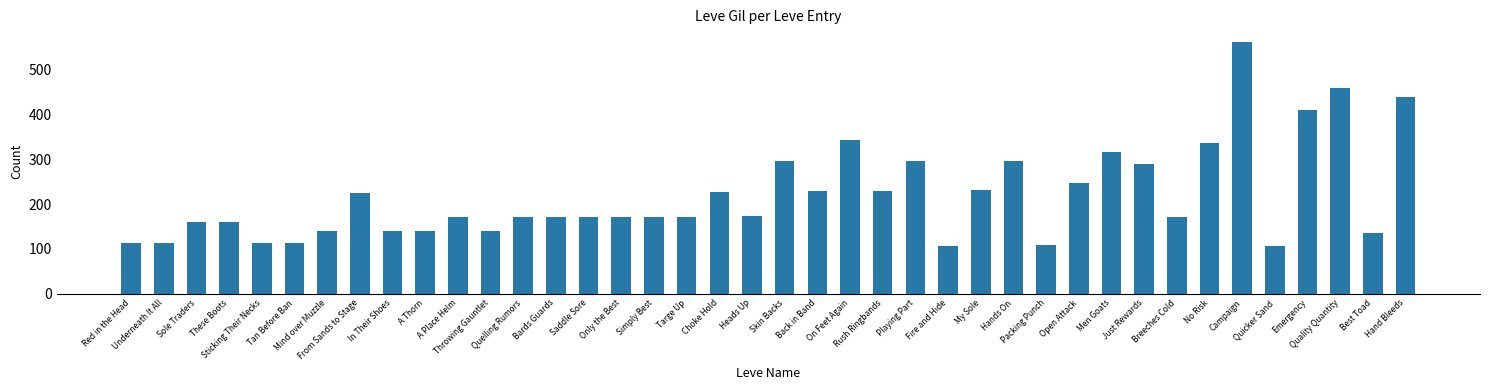

What is the approximate value at Only the Best?

170